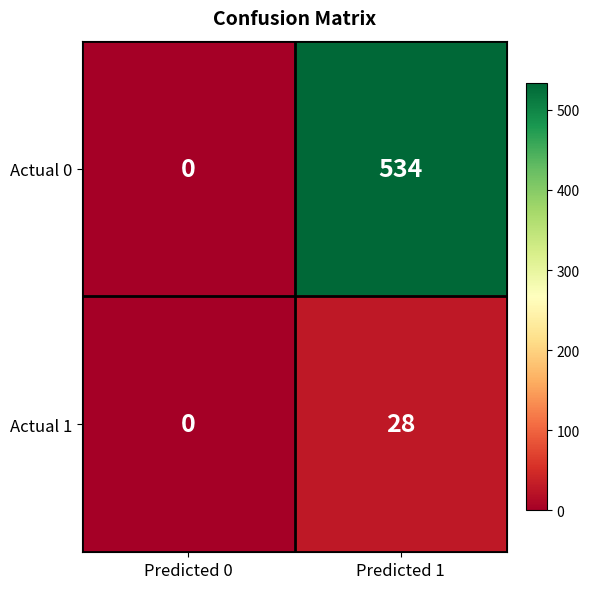

What is the difference between the maximum and minimum values in the Actual 0 series?

534